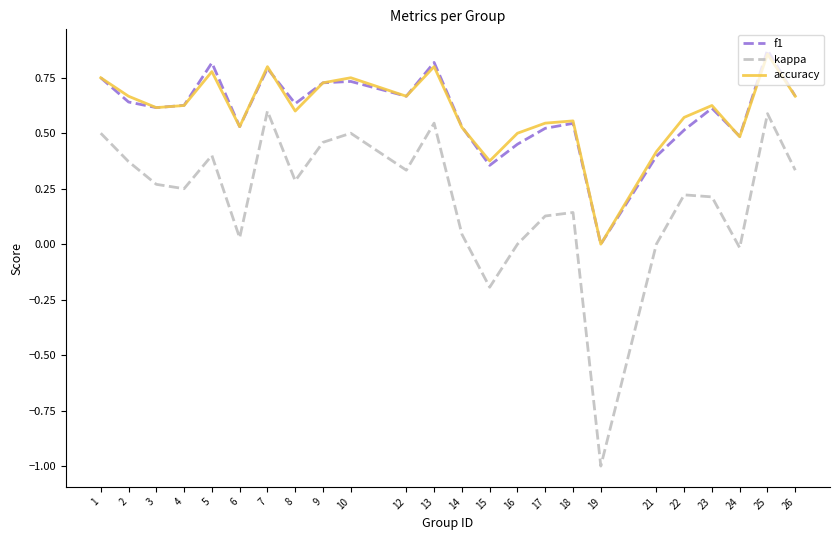

What is the total value across all series at 25?

2.3